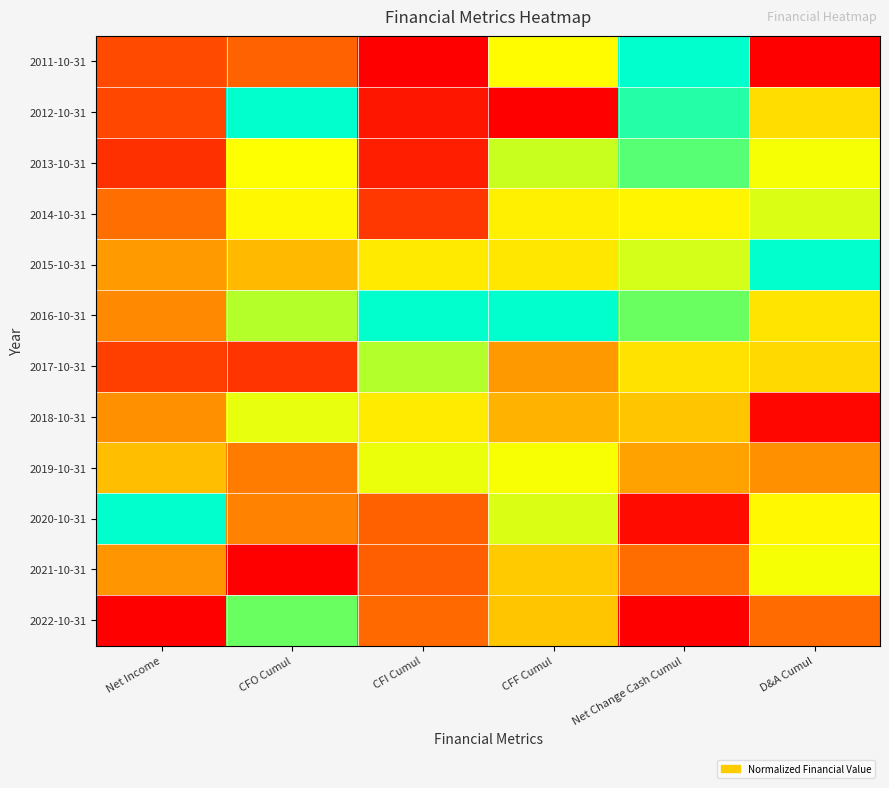

What is the difference between the highest and lowest values at D&A Cumul?

1.0